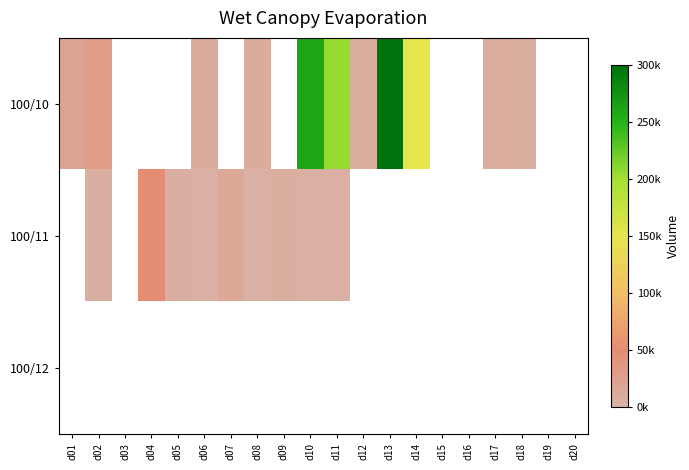

What is the highest value of the 100/10 series?

299000.0